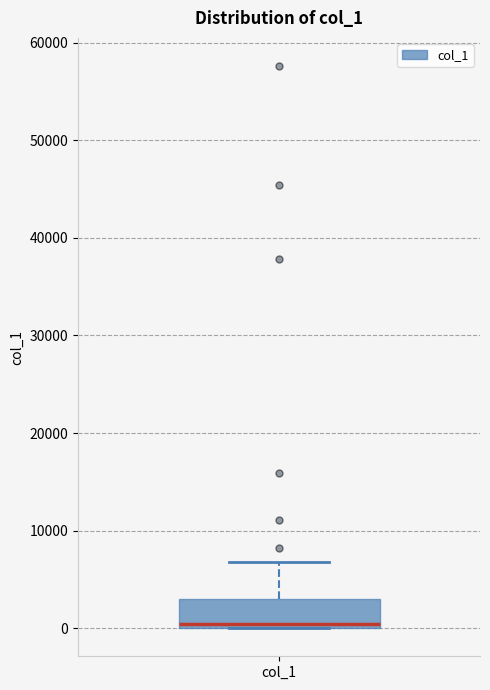

Where is the upper edge of the box for col_1 on the y-axis? The values are not printed on the chart, so give them approximately, as read against the axis.

3000